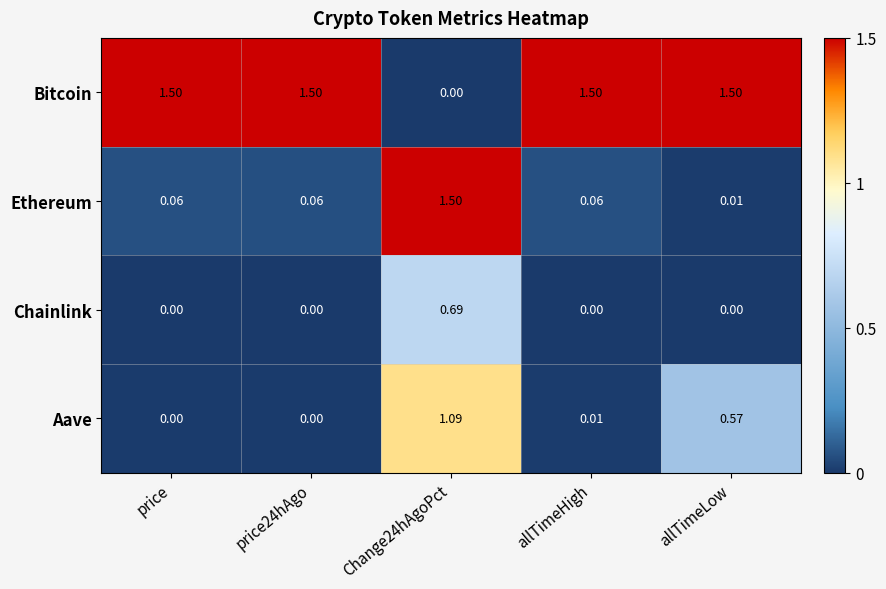

Which series has the largest total across all categories?

Bitcoin